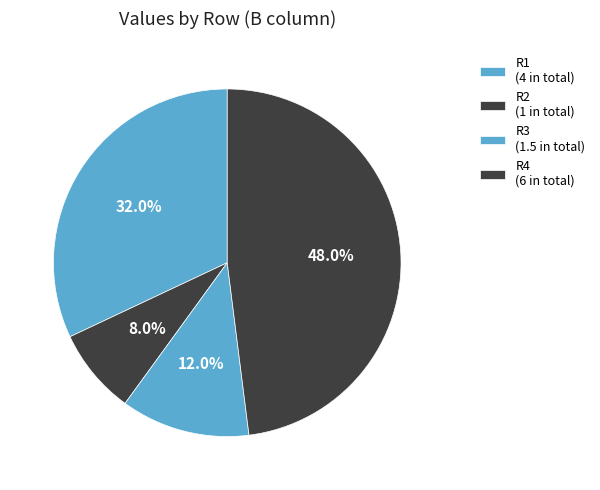

Which slice is the smallest?

R2